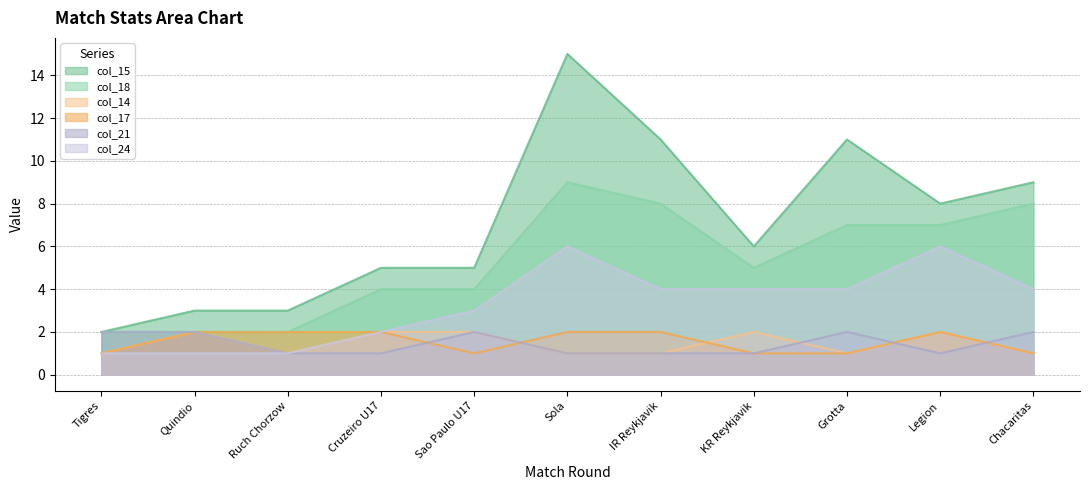

How many data points does each series have?

11